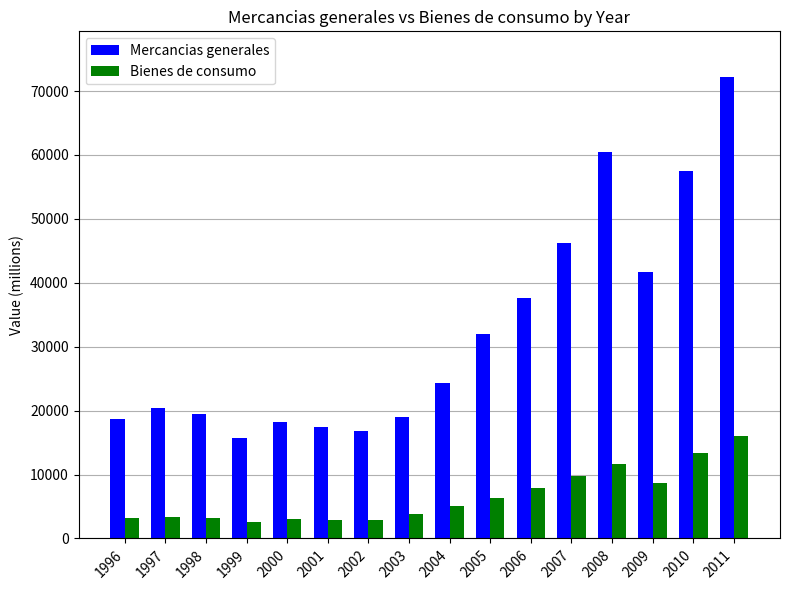

At which category is the sum across all series the highest?

2011